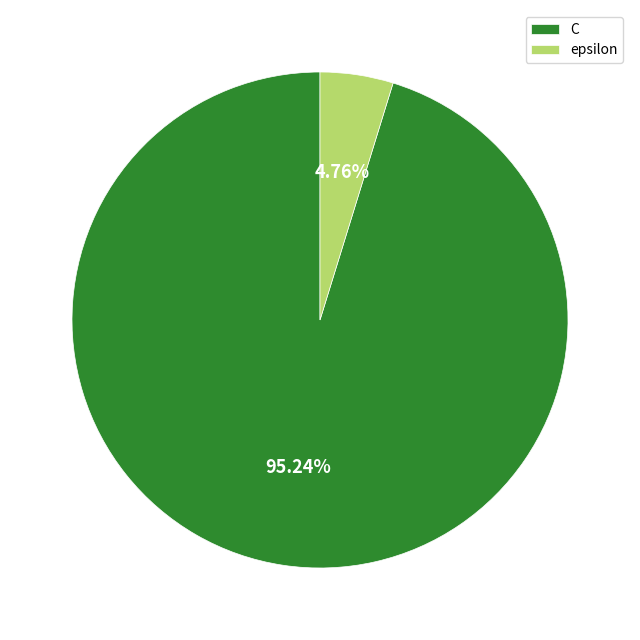

What portion of the pie excludes epsilon?

95.2%